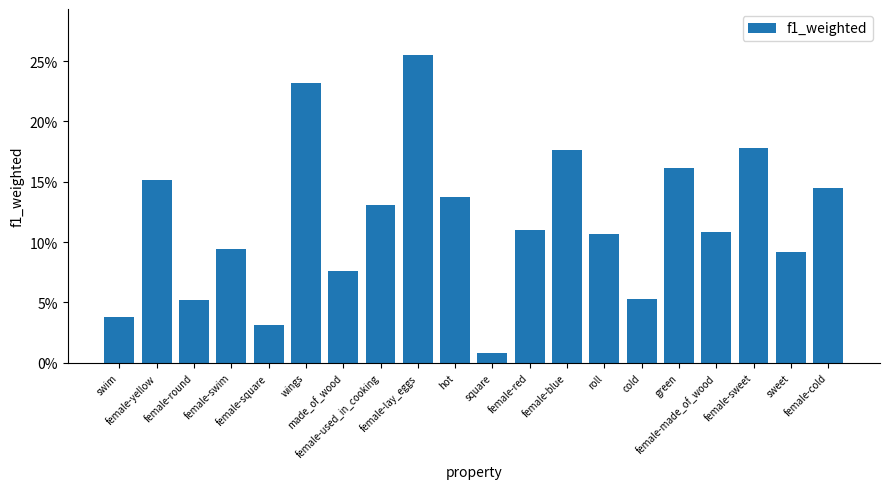

Are the bars horizontal?

No